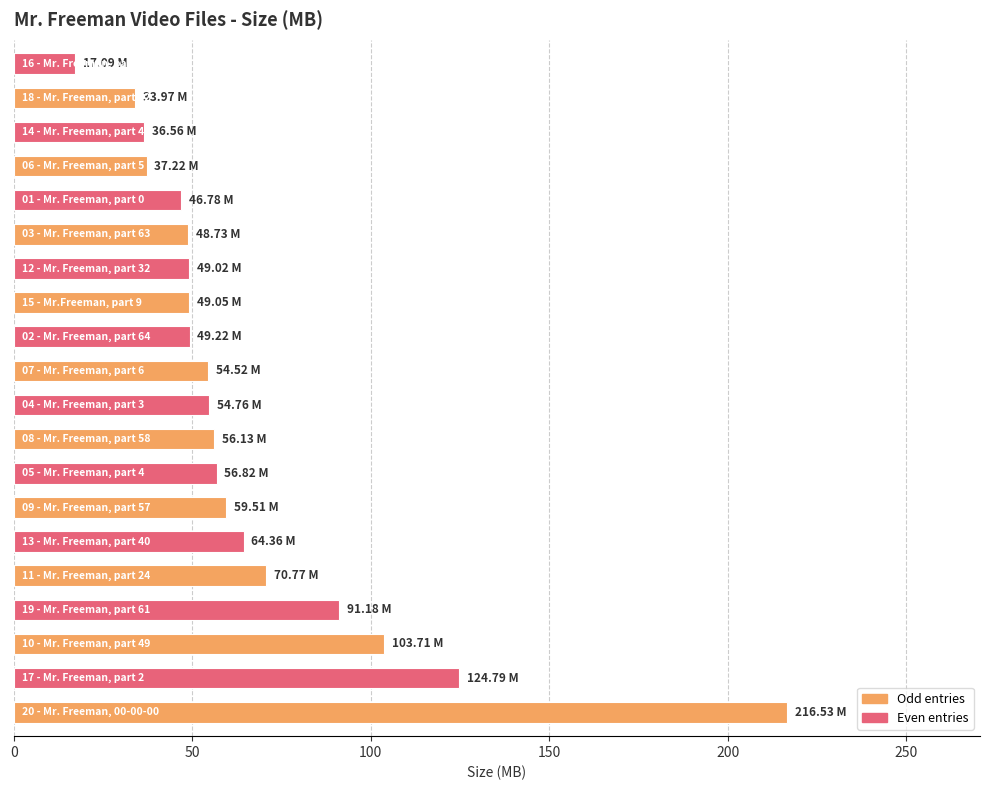

What is the maximum value shown in the chart?

216.5